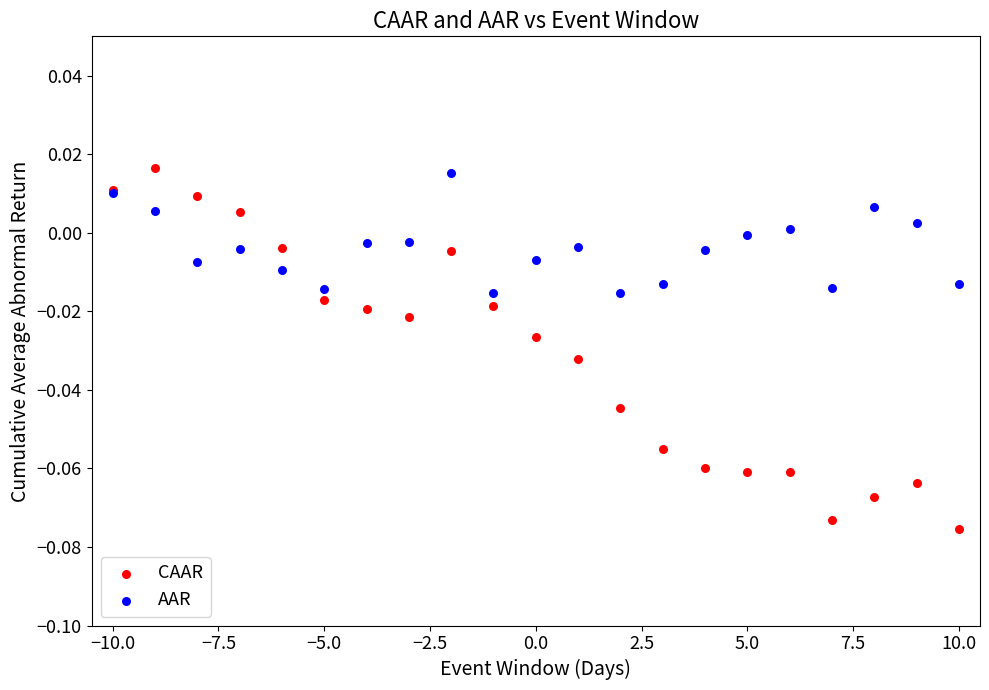

Which series has the widest spread of Y values?

CAAR